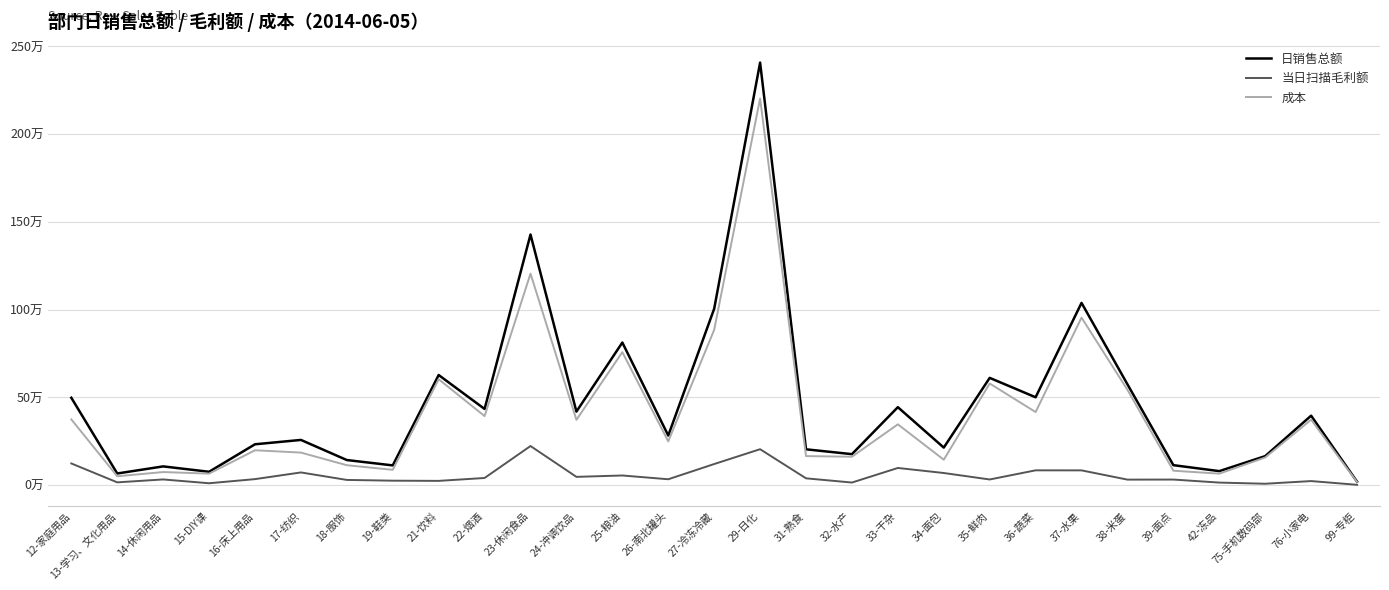

Does the chart display data point markers on the line(s)?

No